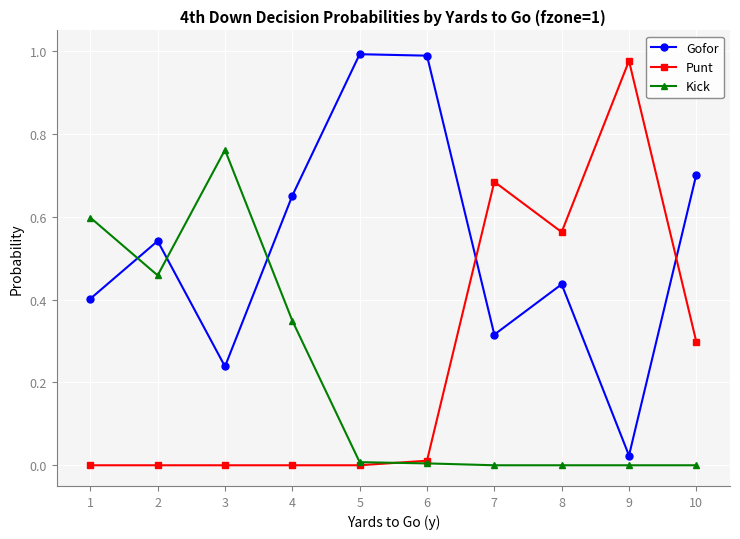

True or false: Punt has a value of 0.0 at 4.

True